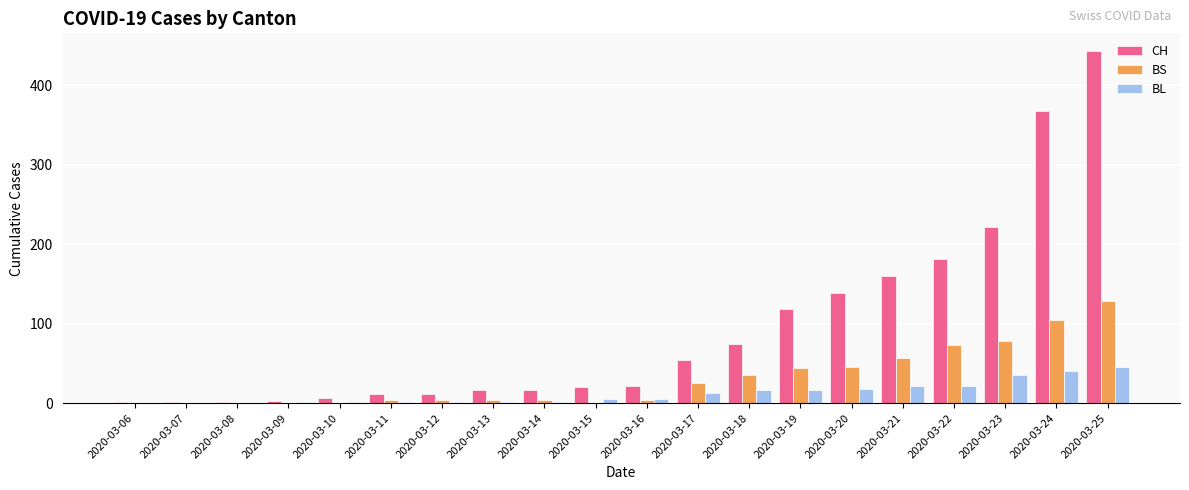

How many categories are shown in the chart?

20